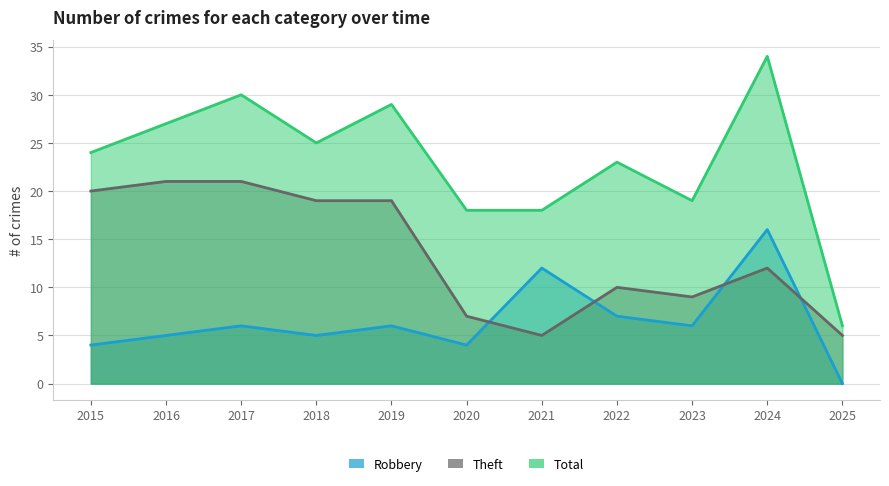

Which label corresponds to the largest value in the chart?

2024